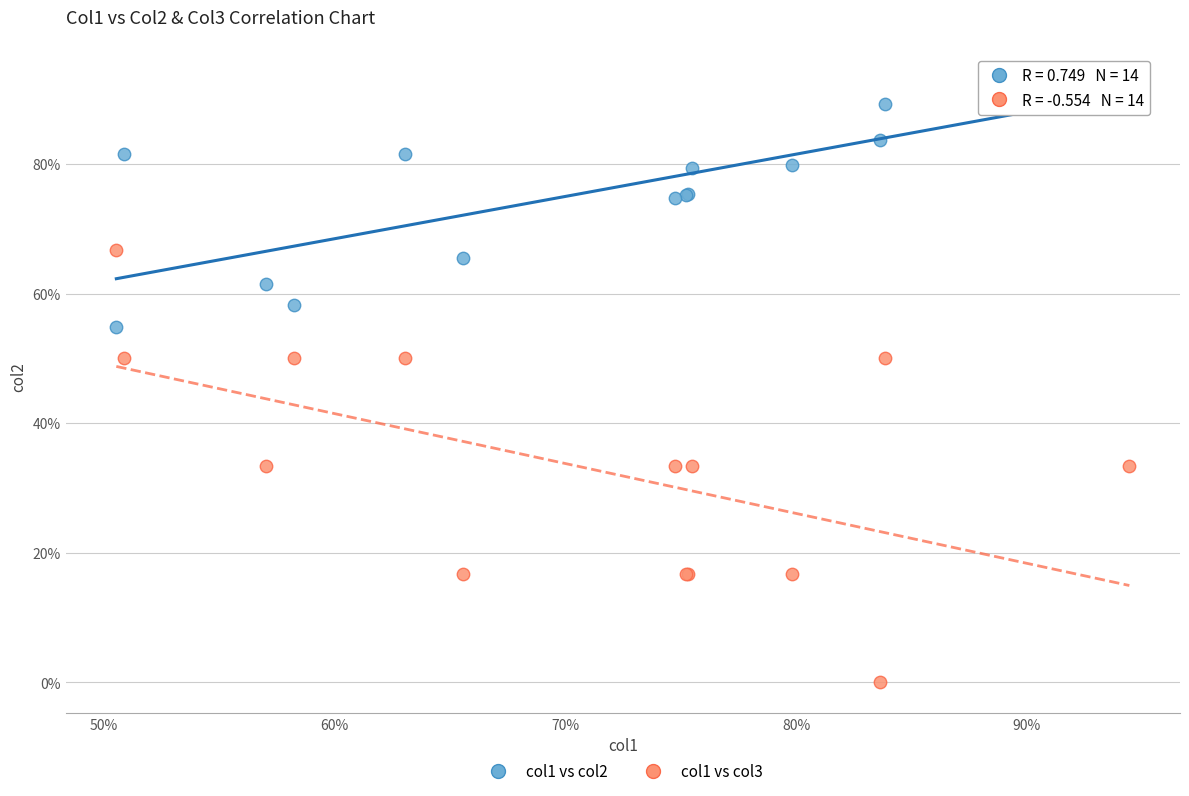

What are all the series names shown in the legend?

col1 vs col2, col1 vs col3